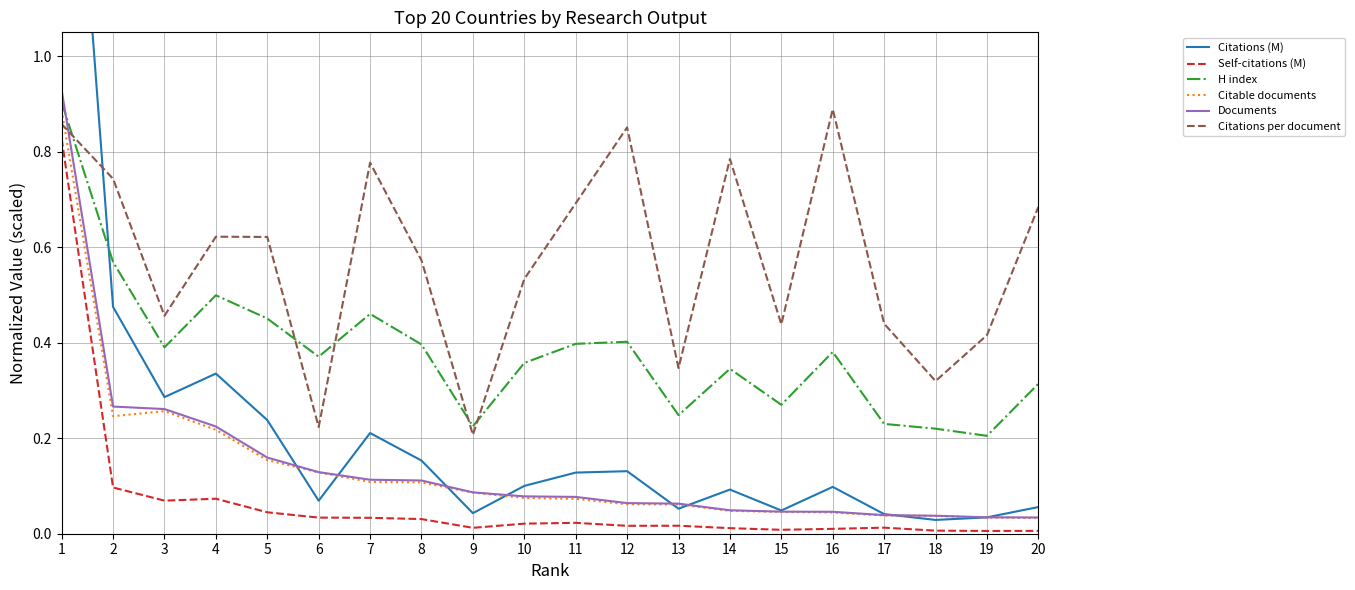

True or false: Documents and Self-citations (M) cross at least once.

False